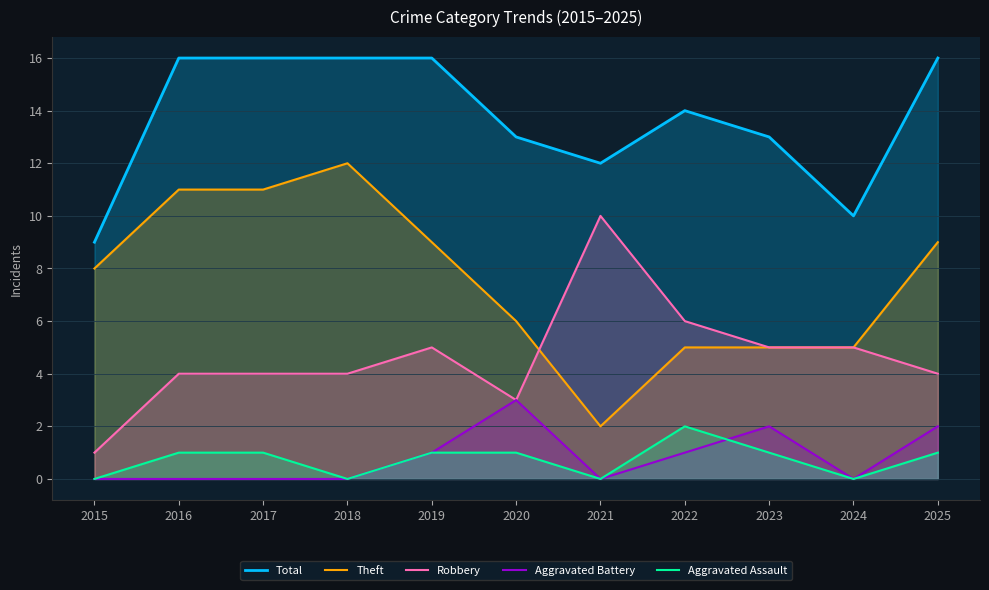

At how many categories does at least one series exceed 13?

6